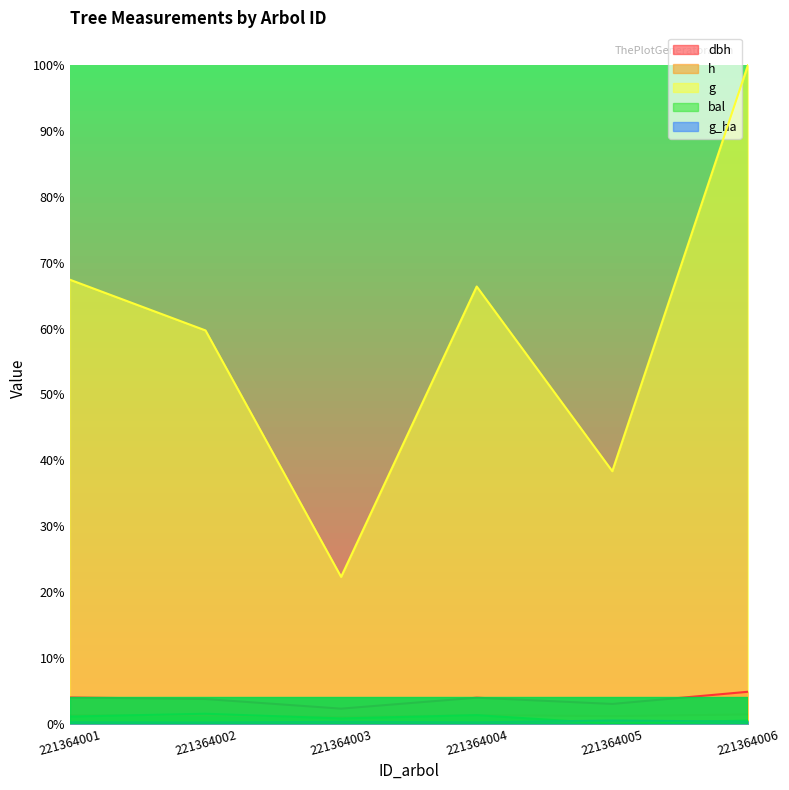

What is the value of the dbh point at the 5th from the left?

16.2